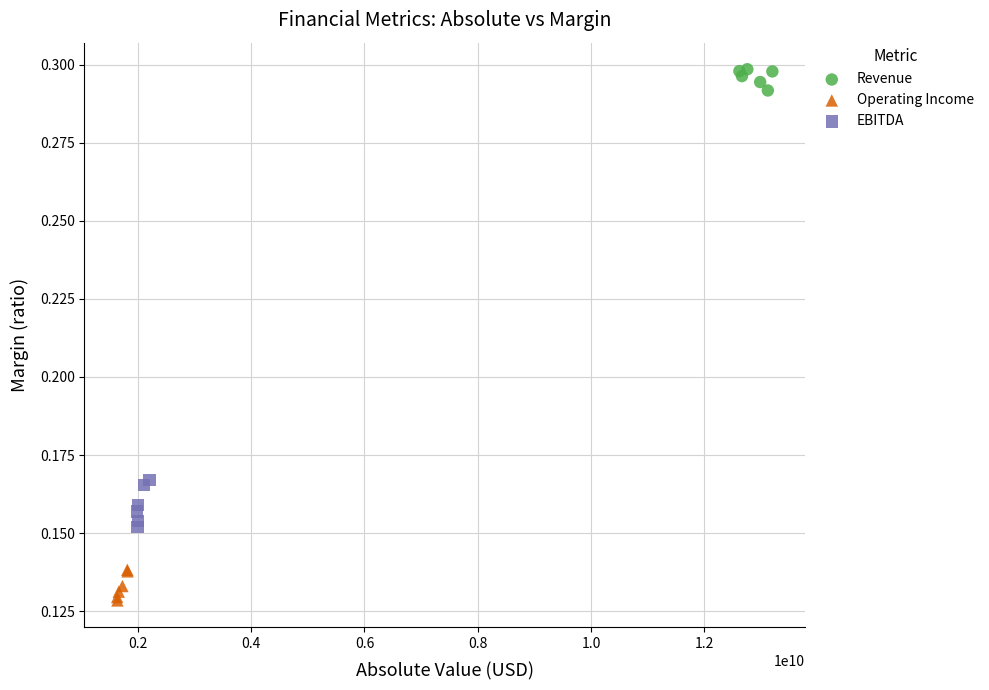

Which series reaches the maximum Y coordinate?

Revenue